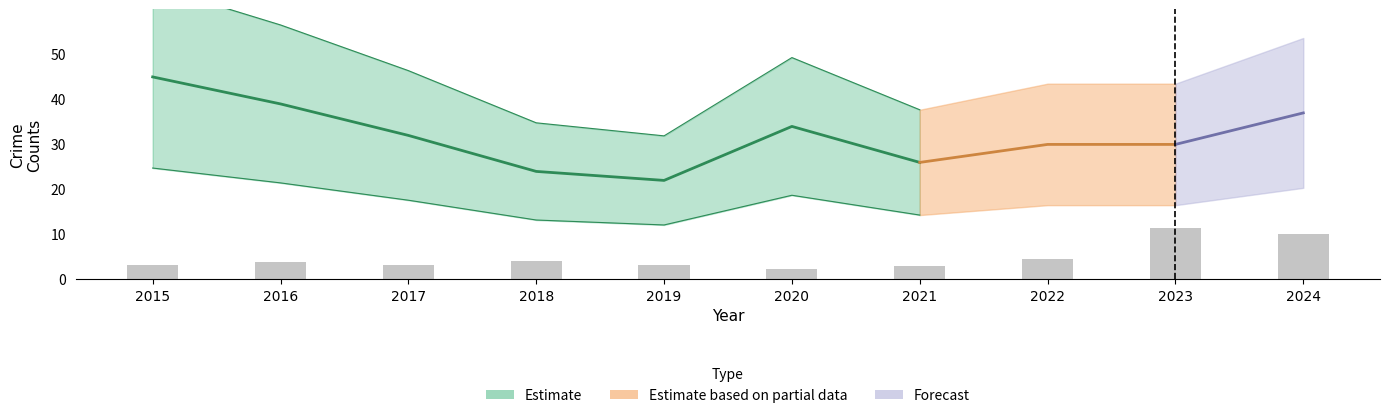

Where does the data first go above 3?

2015